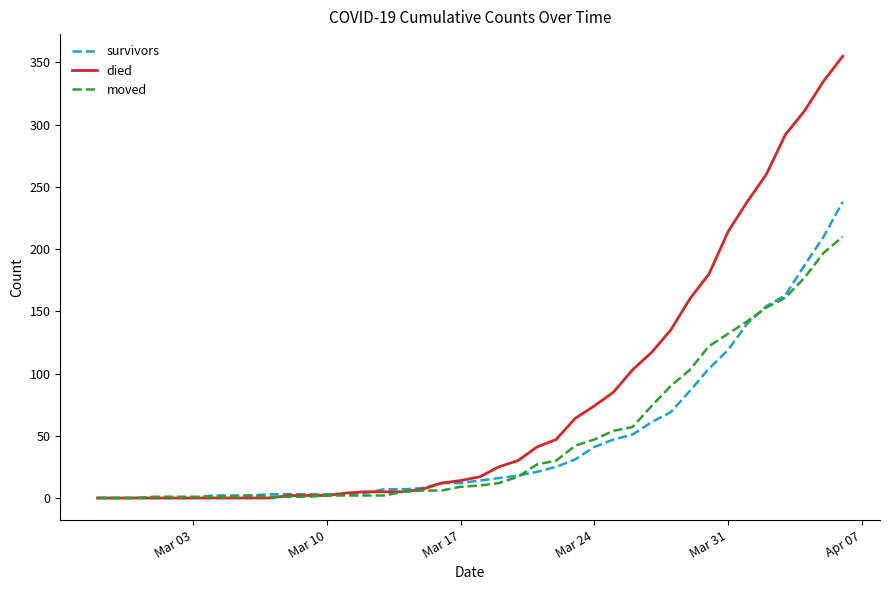

Rank the series by their maximum value, from highest to lowest.

died, survivors, moved